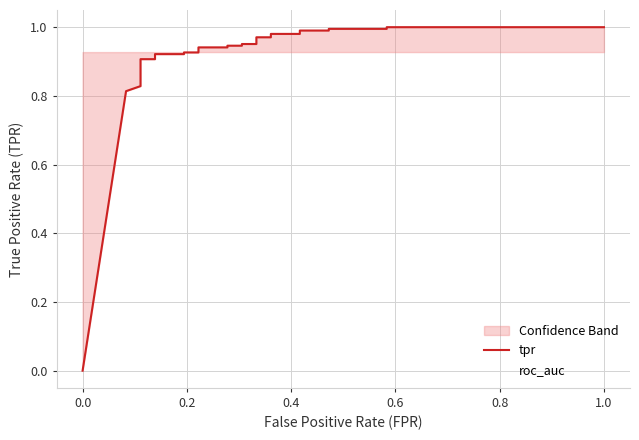

Count the number of categories in the chart.

28